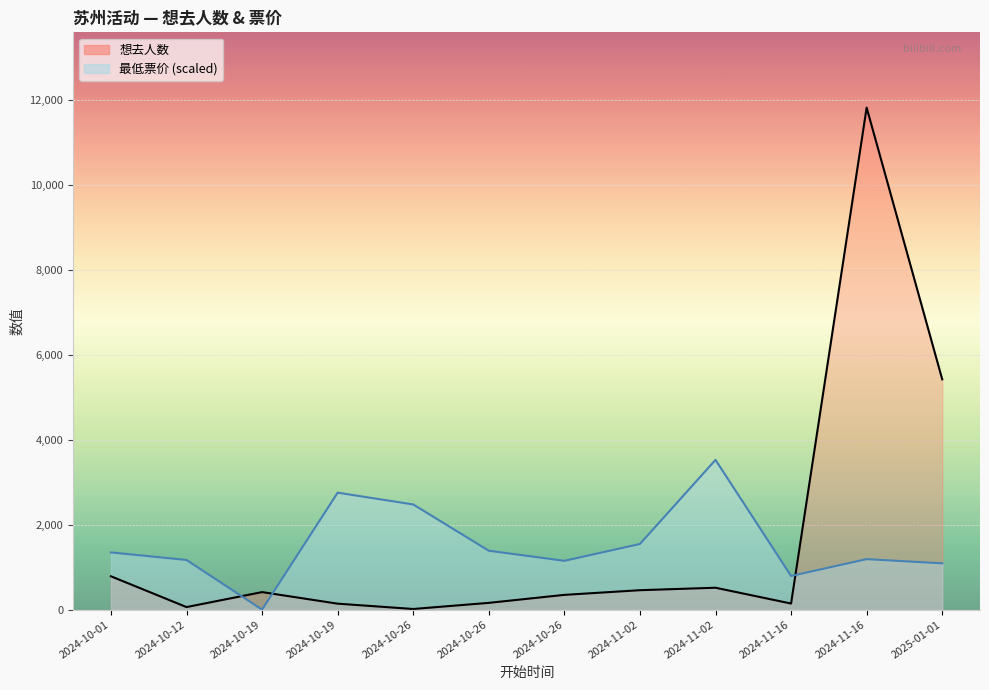

The 想去人数_line series shows 583.8 at 2024-10-19. True or false?

False